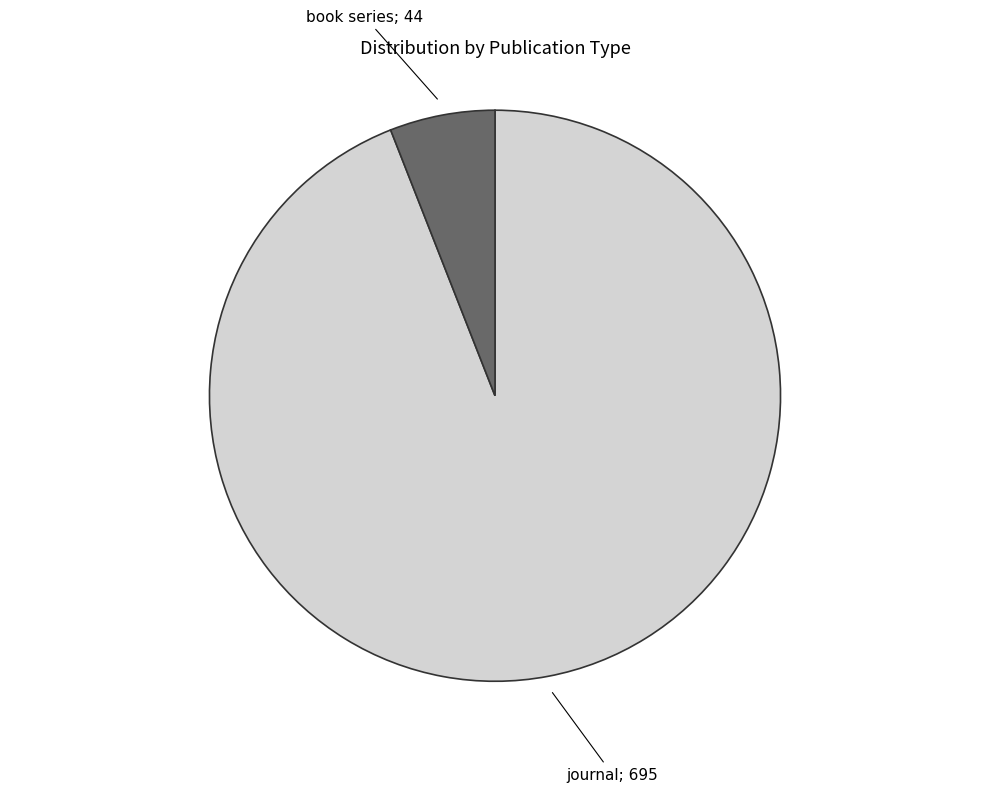

Is there a majority slice in this chart?

Yes